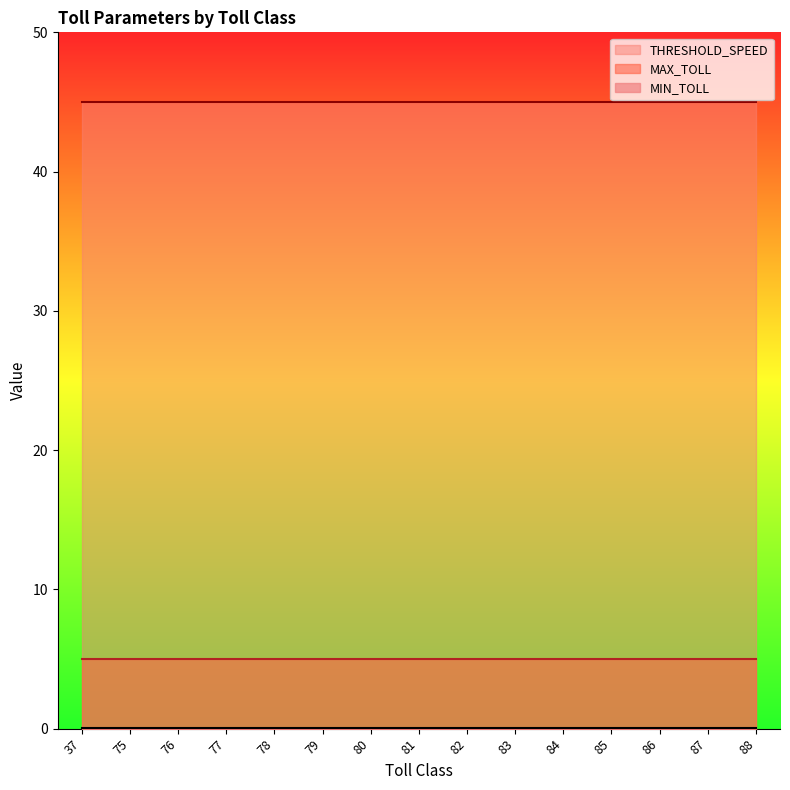

List the series in order of their peak value, lowest first.

MIN_TOLL, MAX_TOLL, THRESHOLD_SPEED